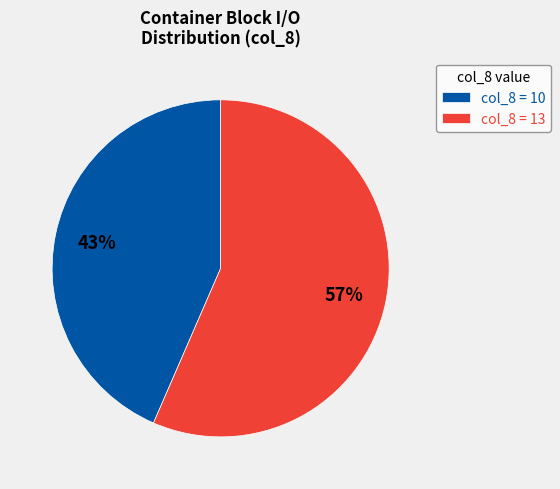

To the nearest percent, what is the average slice percentage?

50%